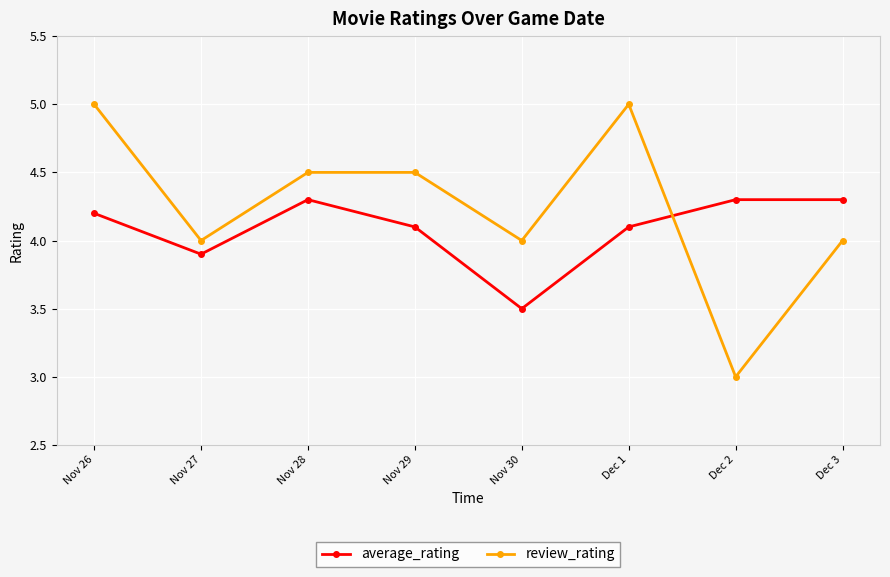

True or false: average_rating has more than 0 interior local peaks.

True